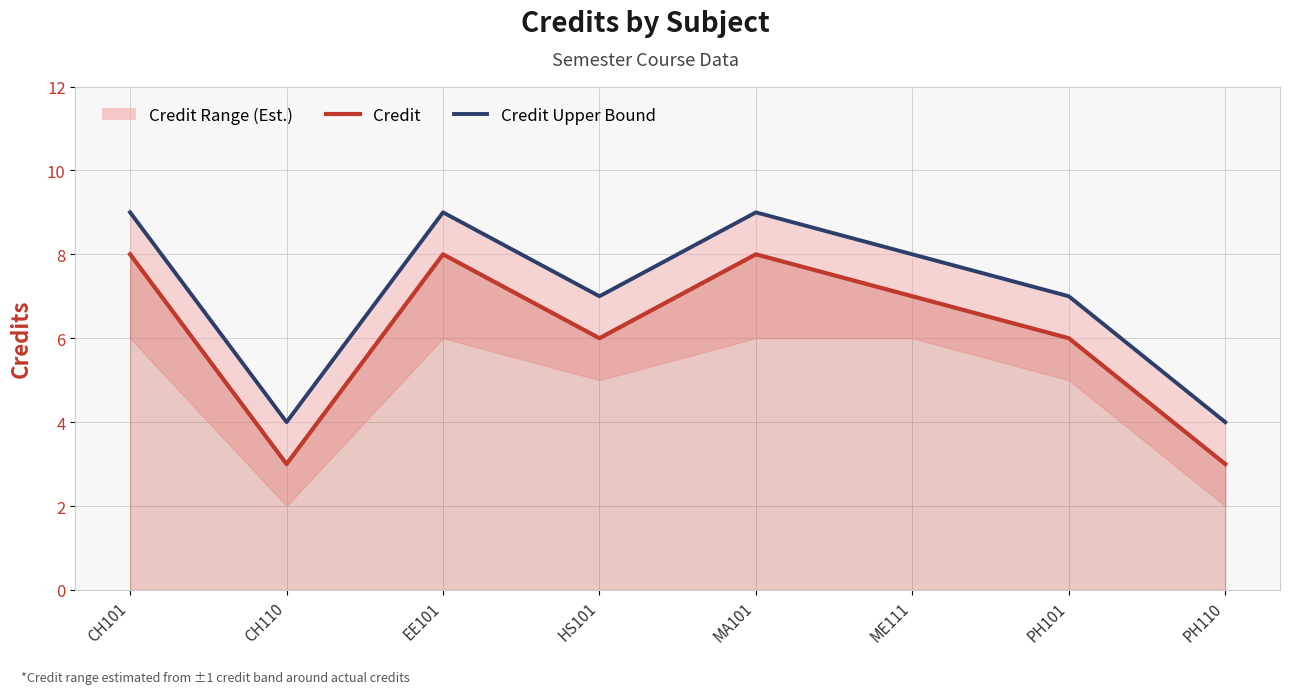

At which label is Credit closest to 5?

HS101